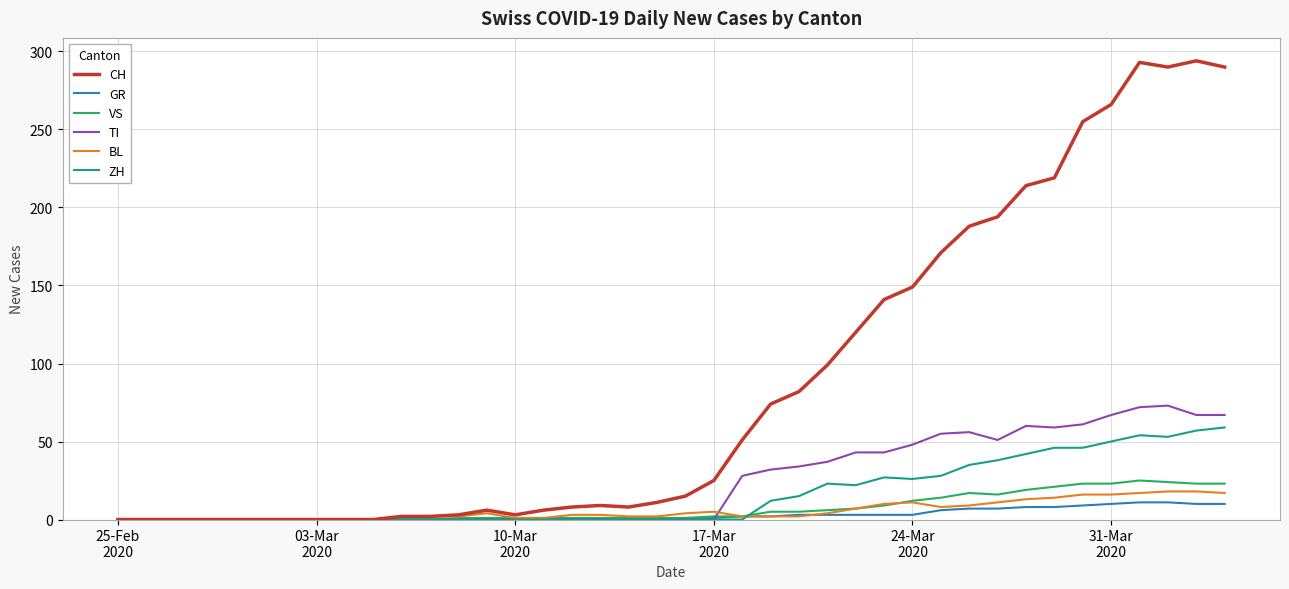

What is the maximum value shown in the chart?

294